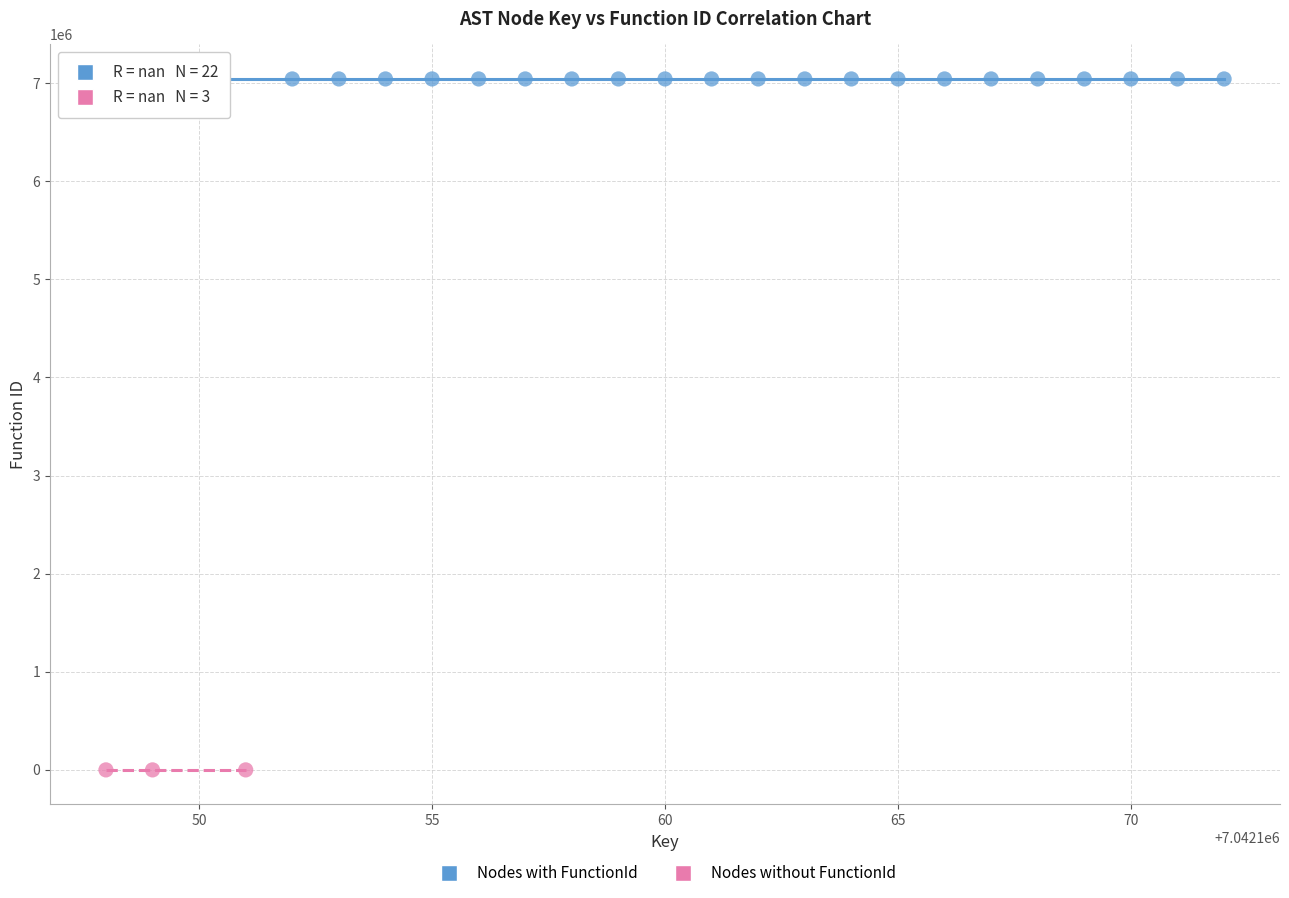

Which series reaches the maximum Y coordinate?

Nodes with FunctionId